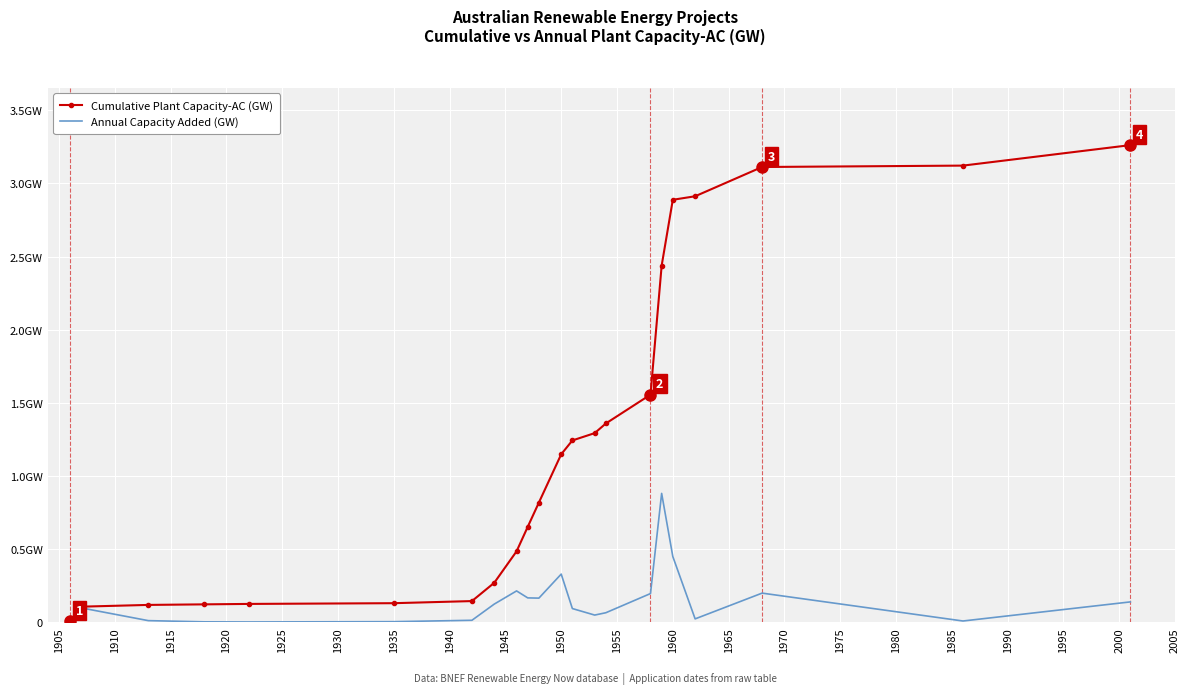

What are all the series names shown in the legend?

Cumulative Plant Capacity-AC (GW), Annual Capacity Added (GW)